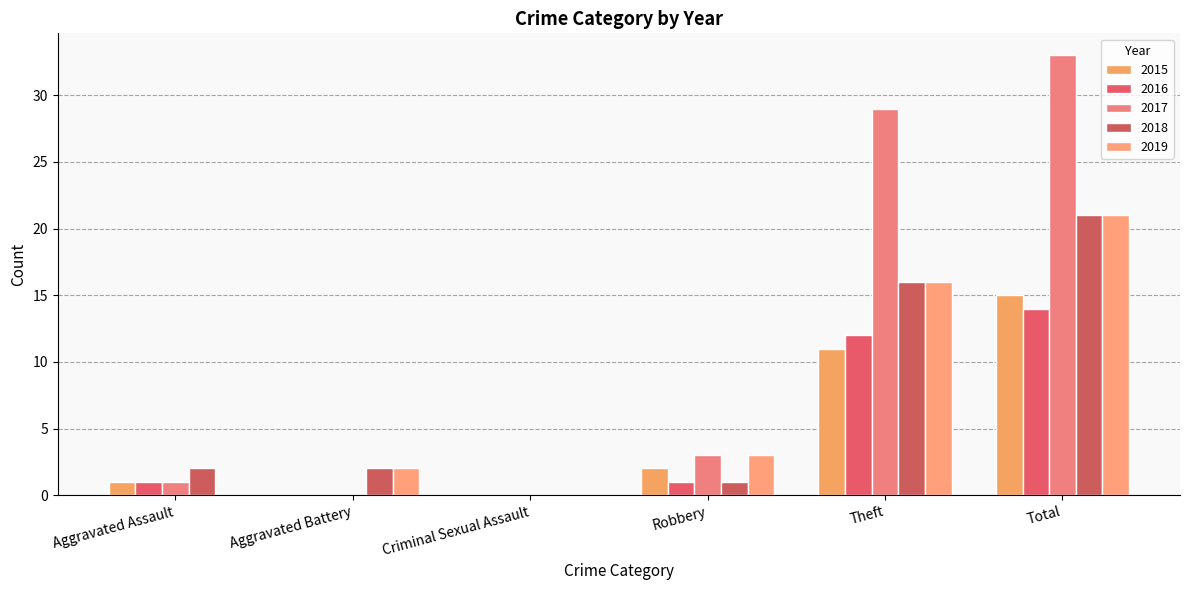

Which series has the largest total across all categories?

2017